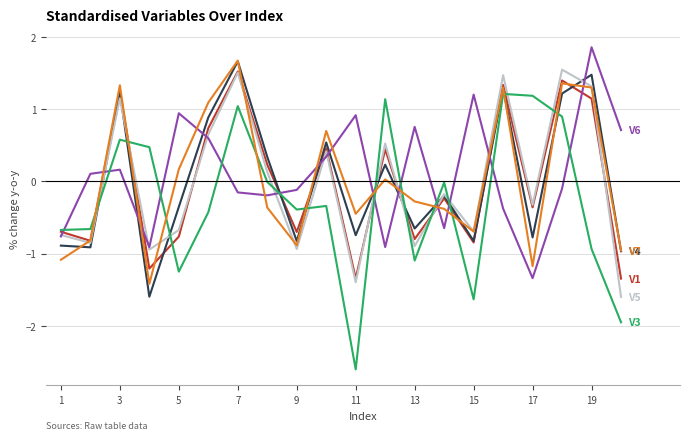

What is the smallest value displayed?

-2.6